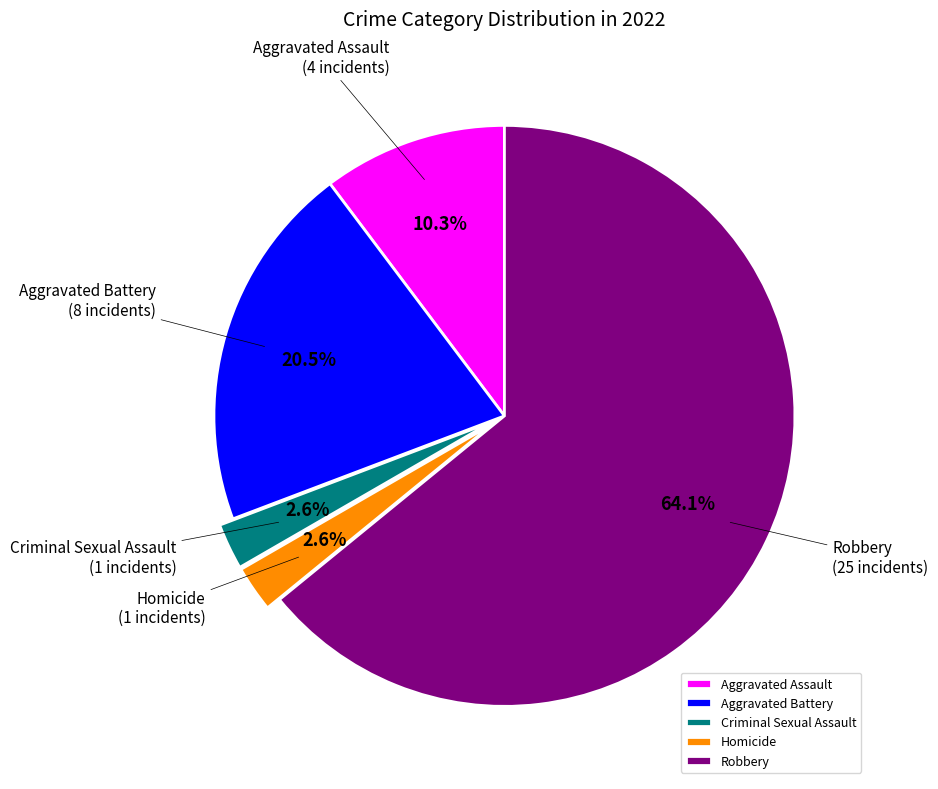

To the nearest percent, what is the combined percentage of Aggravated Assault and Aggravated Battery?

31%